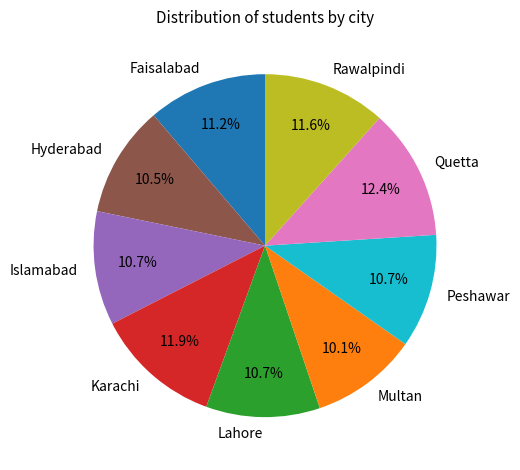

To the nearest percent, what is the difference between the largest and smallest slice percentages?

2%